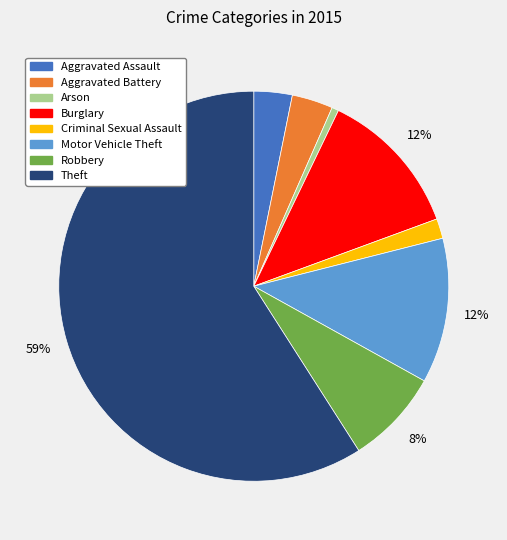

To the nearest percent, what percentage of the pie is Burglary?

12%